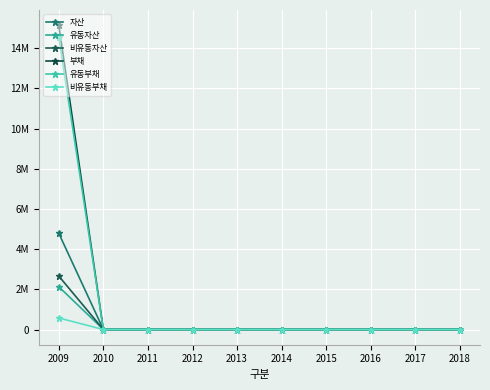

Which series has the largest total across all categories?

부채